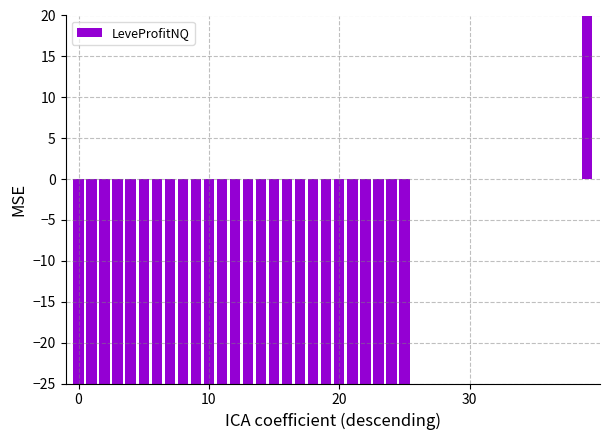

The chart shows a value of 0.0 at 32. True or false?

True